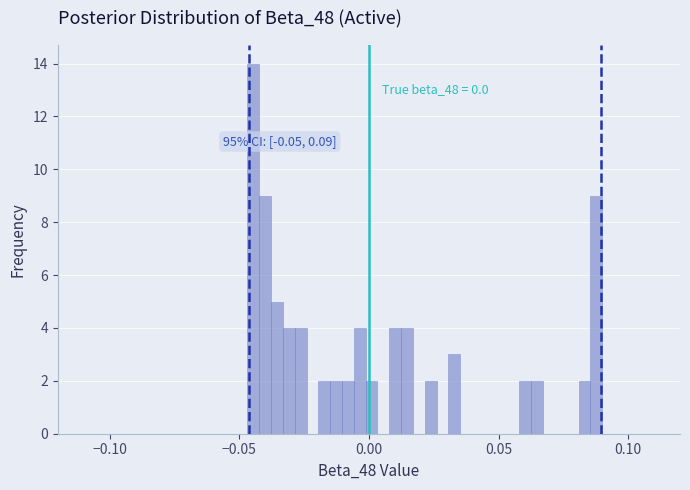

Read against the x-axis, roughly where is the centre of the tallest bar?

-0.045